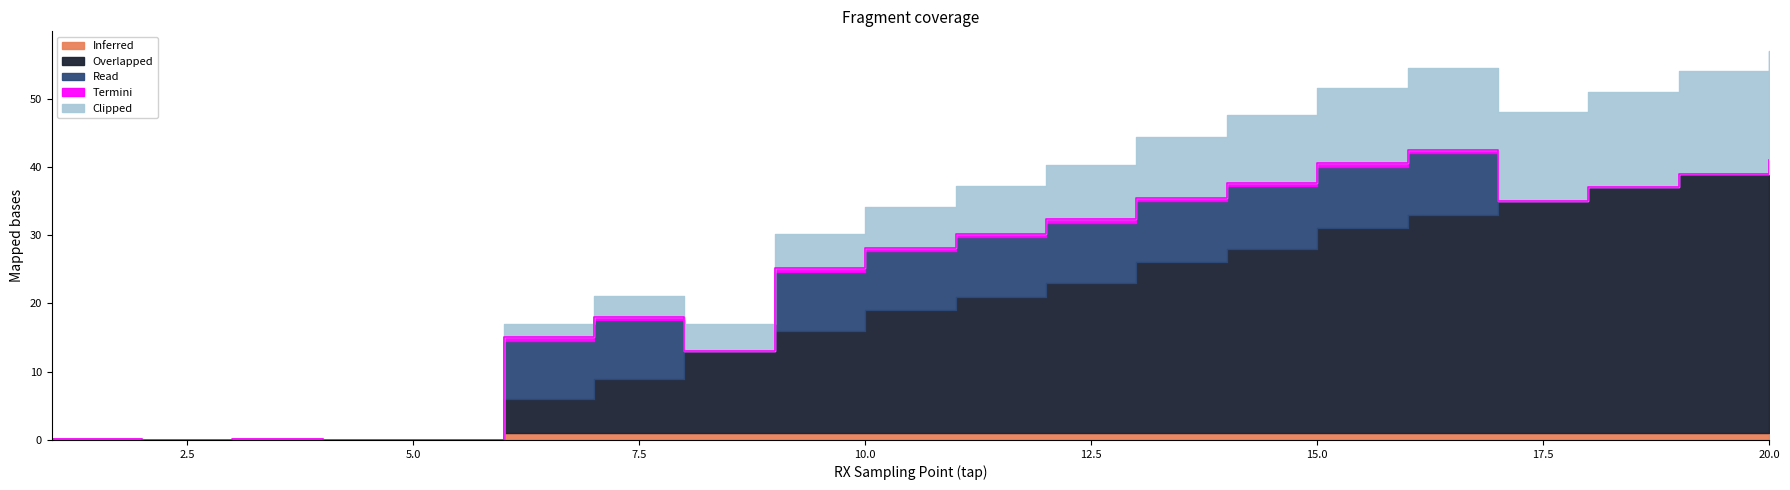

Which series has the largest range (max minus min)?

Overlapped